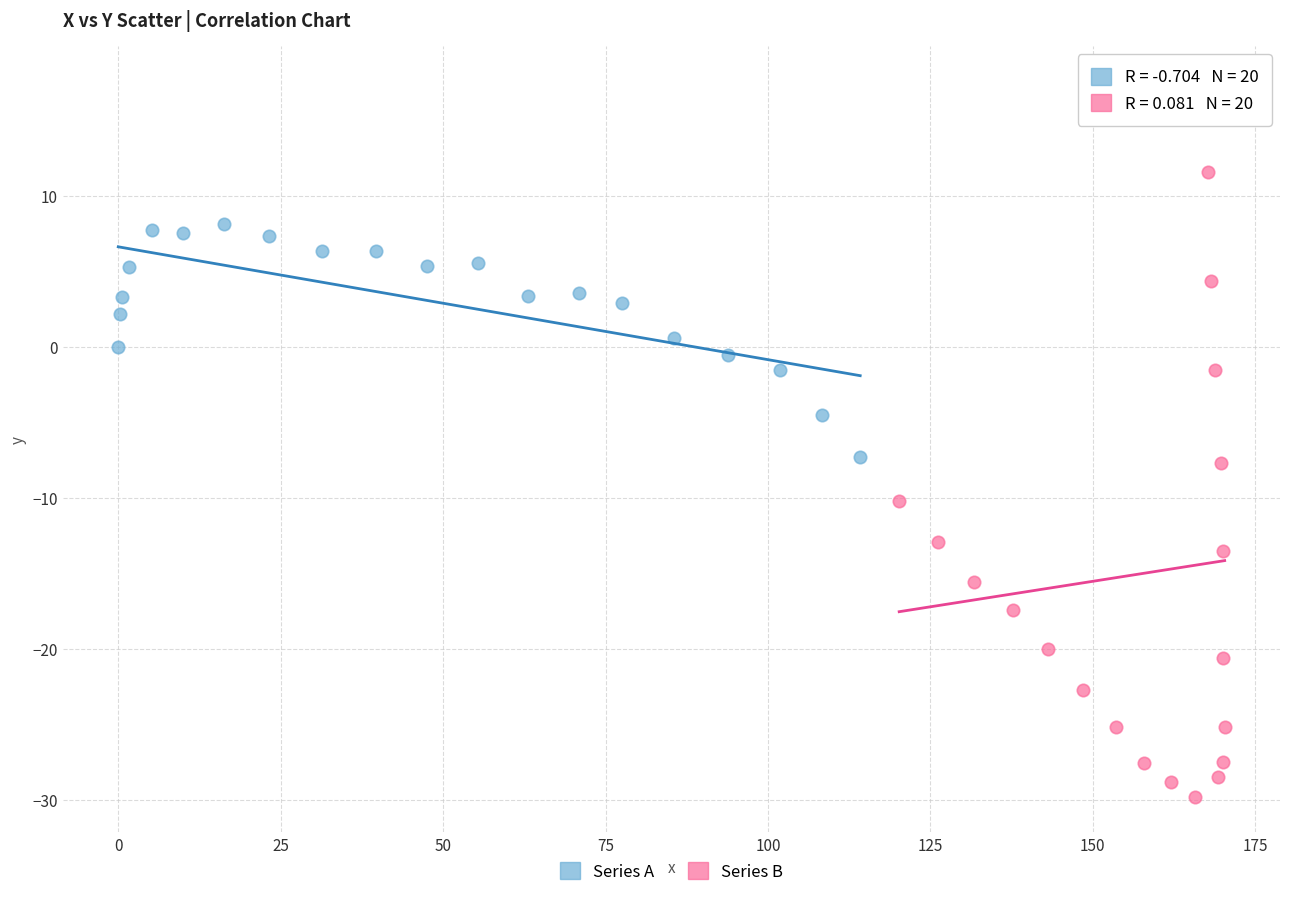

Which series reaches the minimum Y coordinate?

Series B